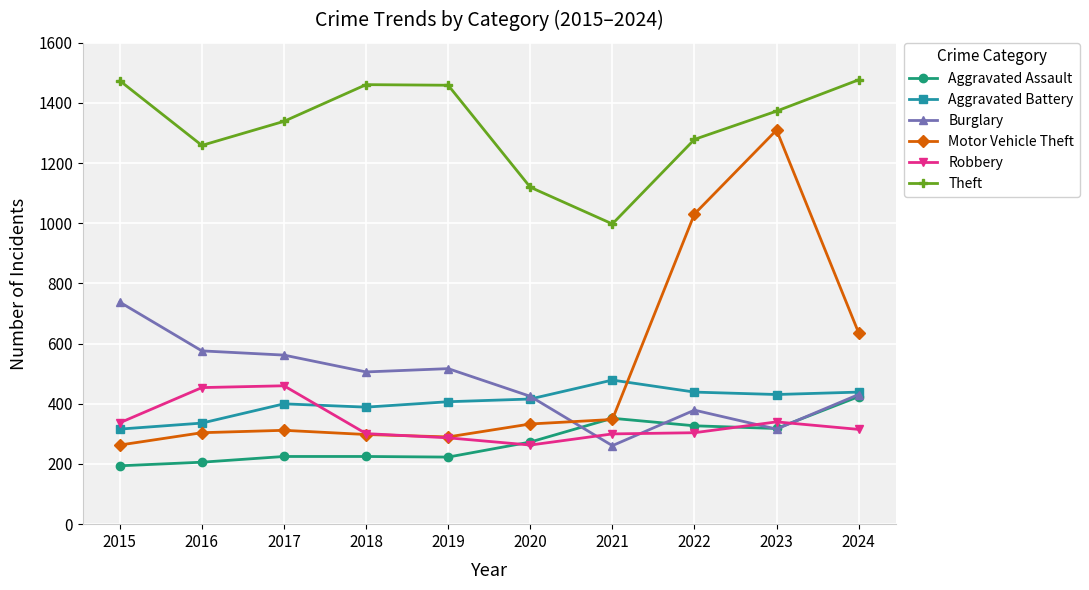

True or false: Theft and Aggravated Battery intersect in this chart.

False